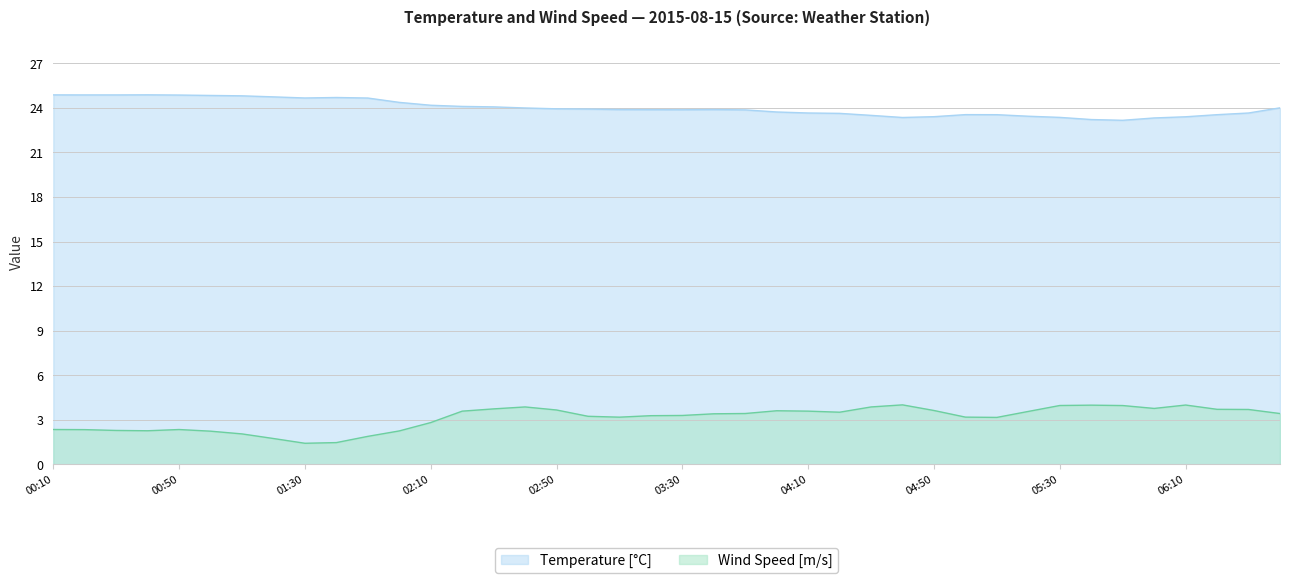

What position from the left is 03:40?

22